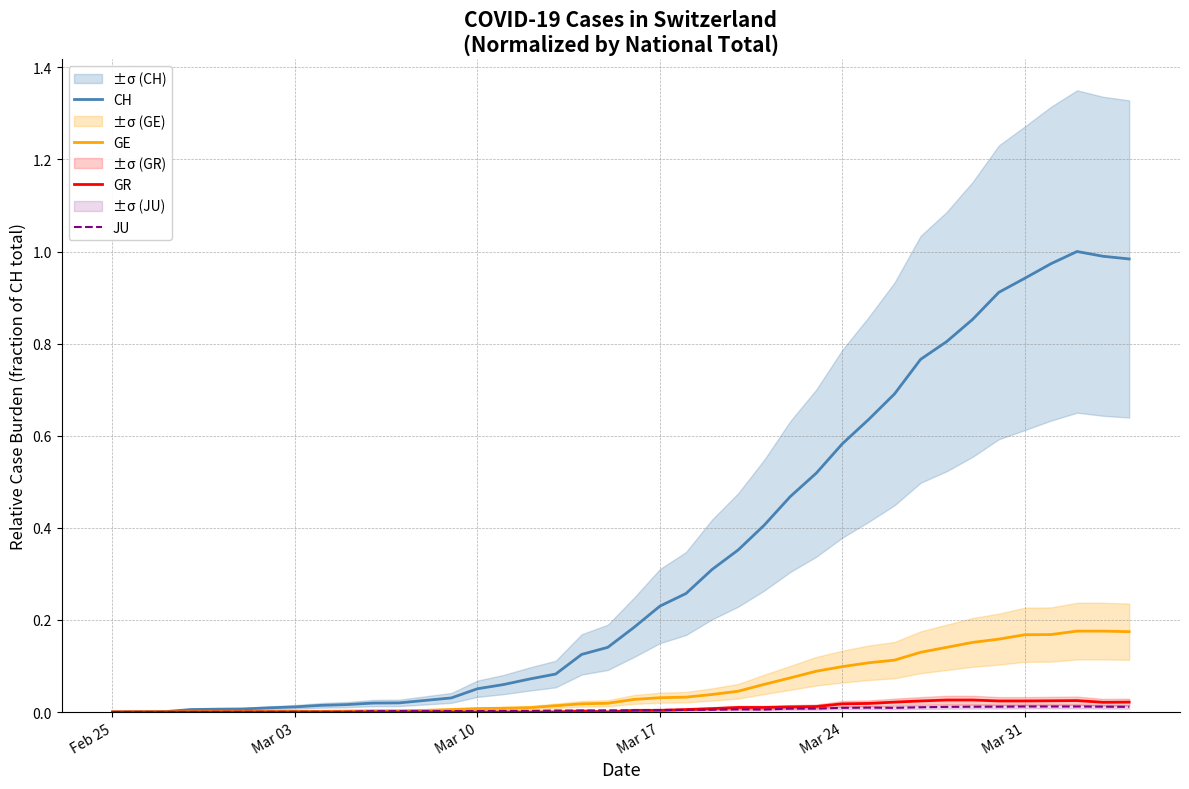

The value of CH at 22 is 0.4. True or false?

False